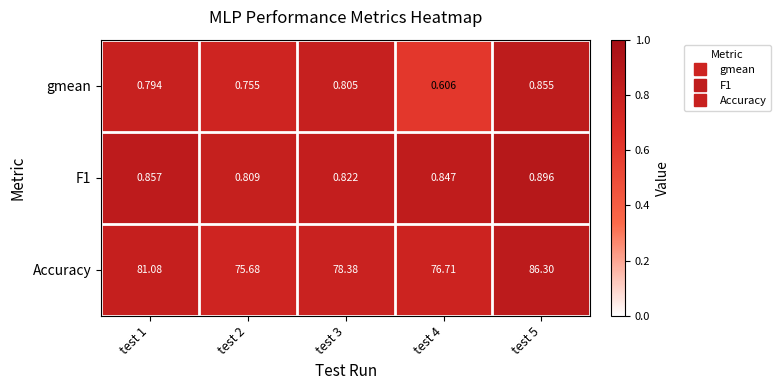

What is the total value across all series at test 5?

88.1